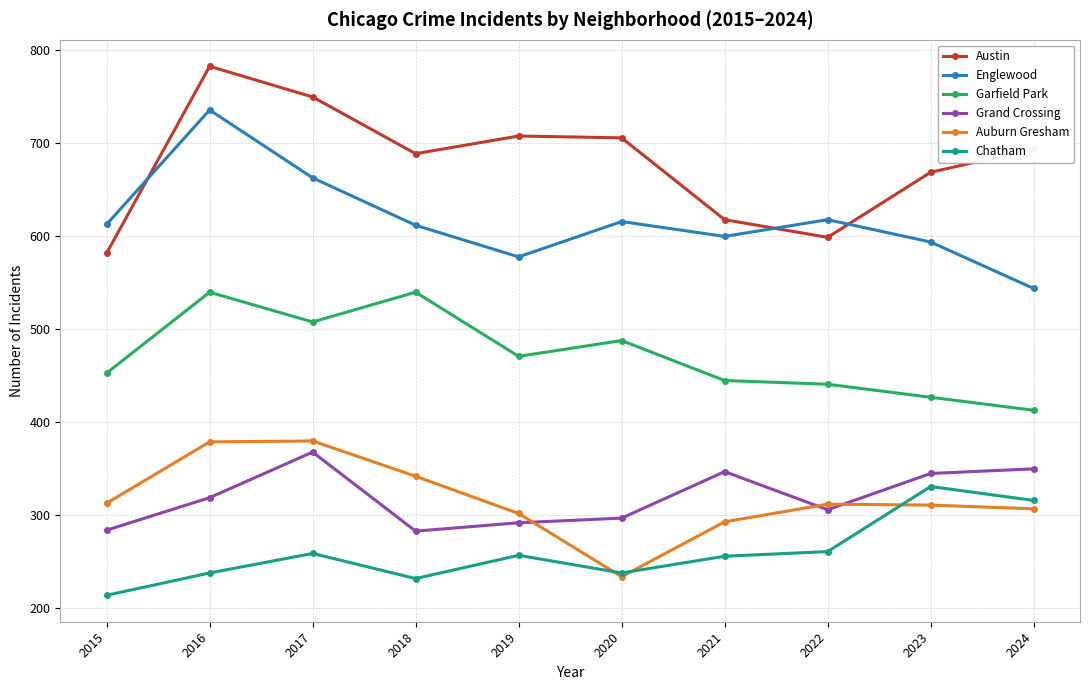

In Austin, how many points are higher than both neighbors (excluding endpoints)?

2